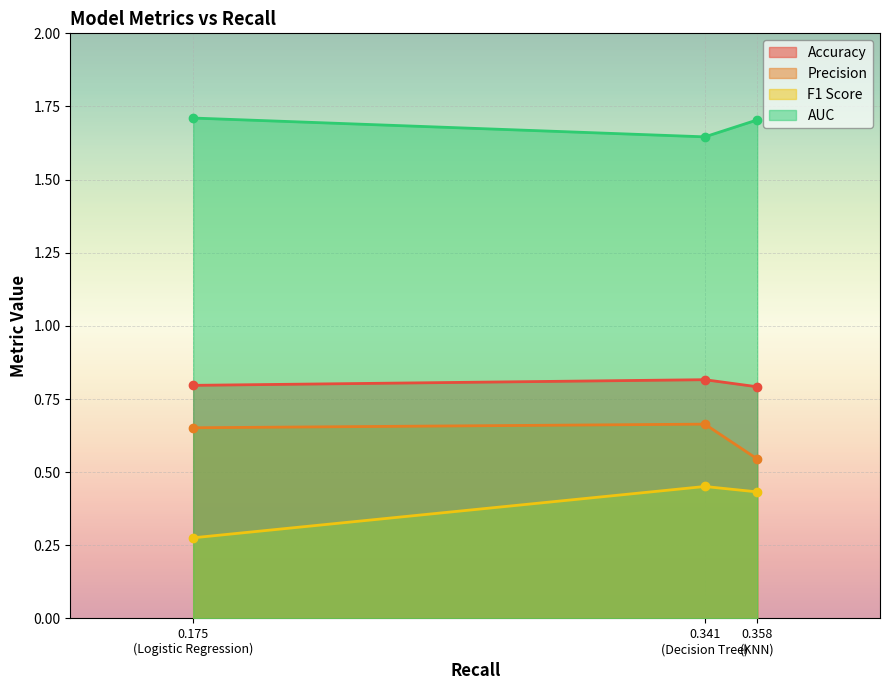

What is the average value of the F1 Score series?

0.4